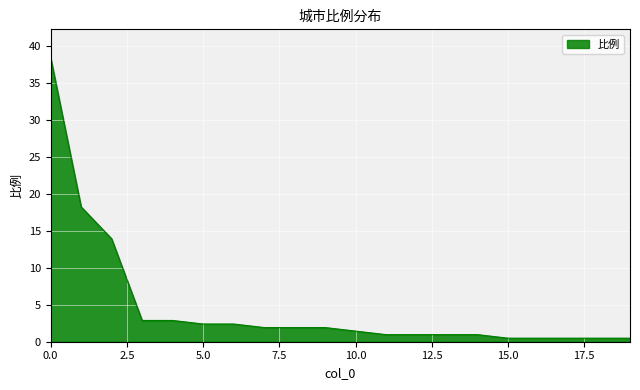

Does the chart display data point markers on the line(s)?

No